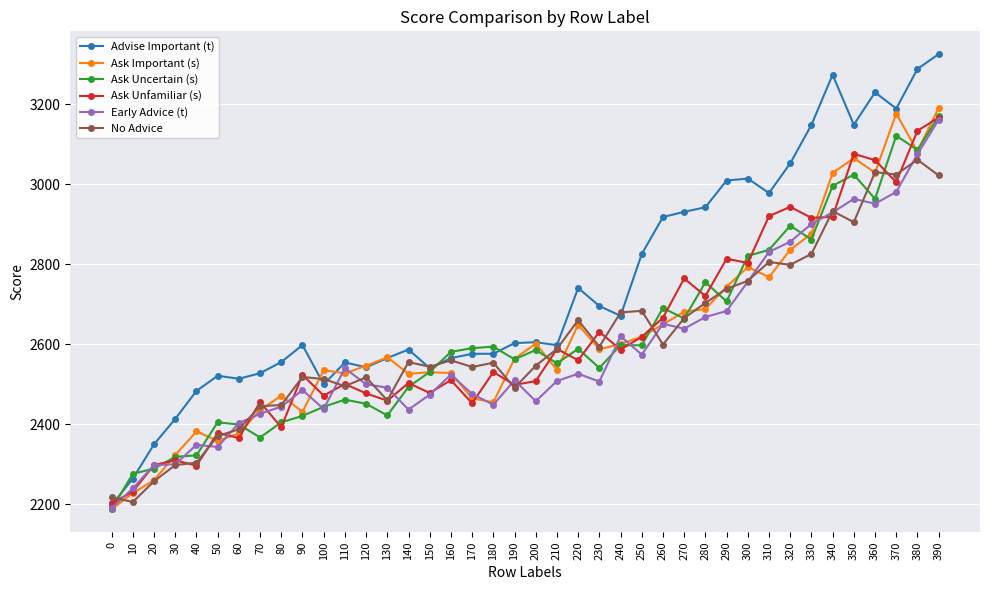

What is the value of the Ask Important (s) point at the 33rd from the left?

2835.8